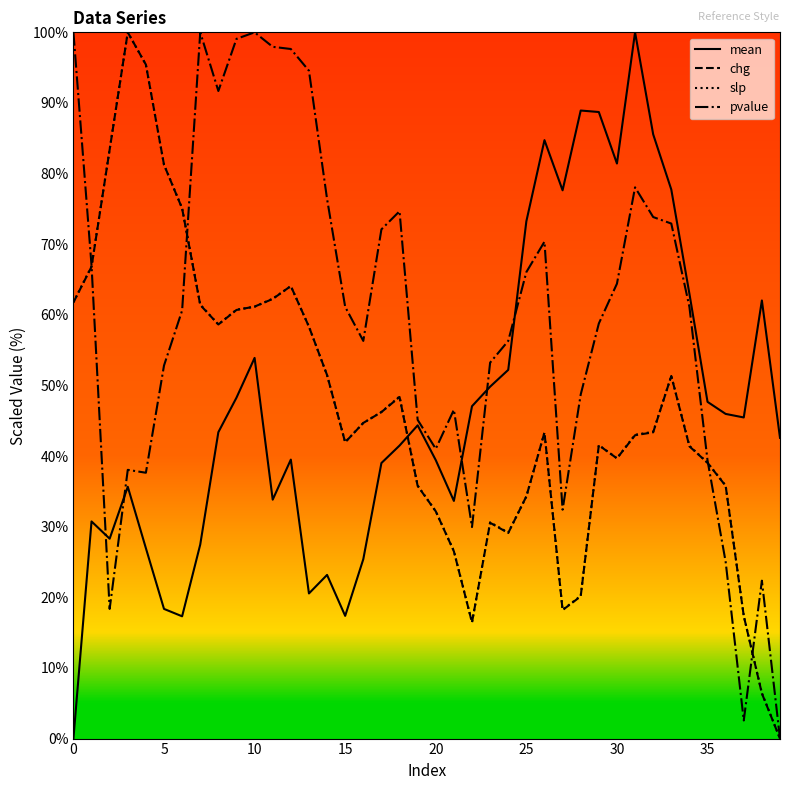

Does the chart display data point markers on the line(s)?

No